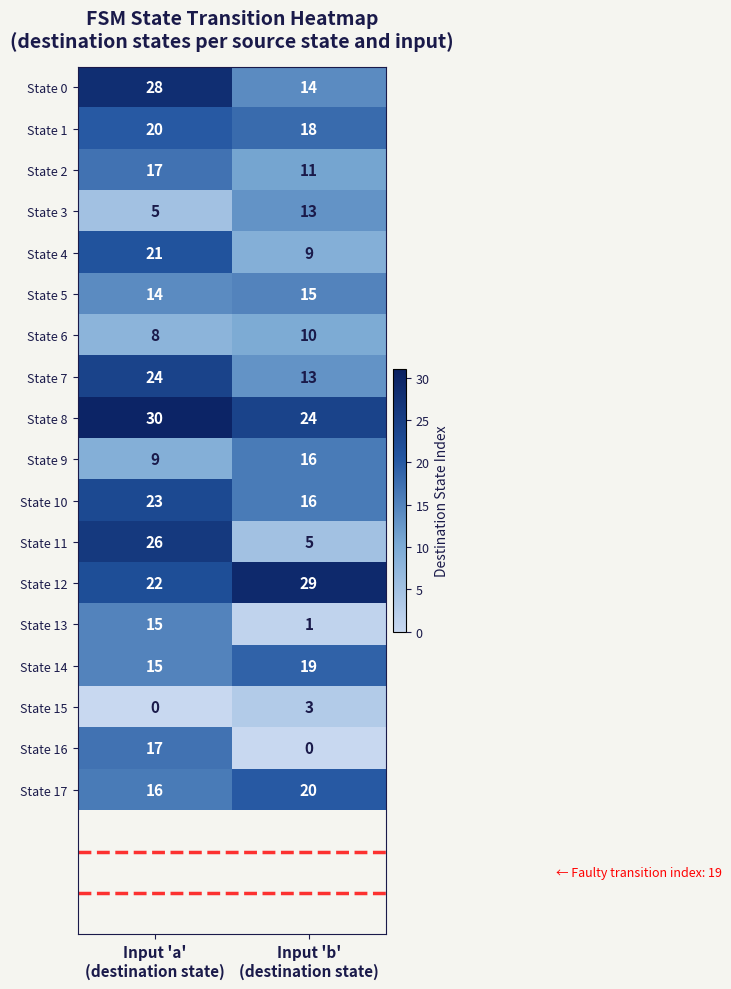

Which series has the largest total across all categories?

State 8